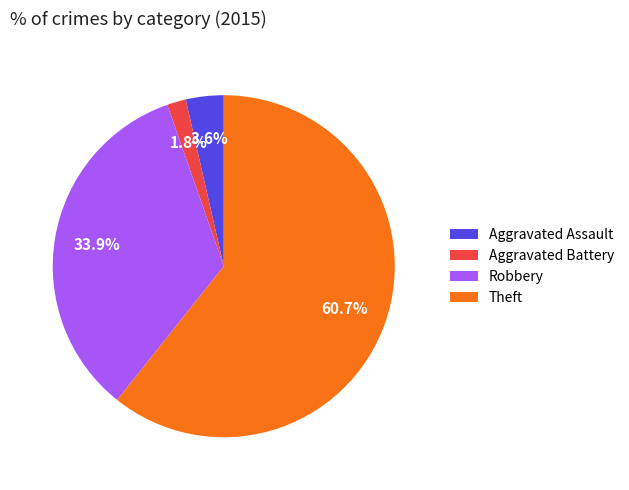

Does Theft represent more than half of the total?

Yes